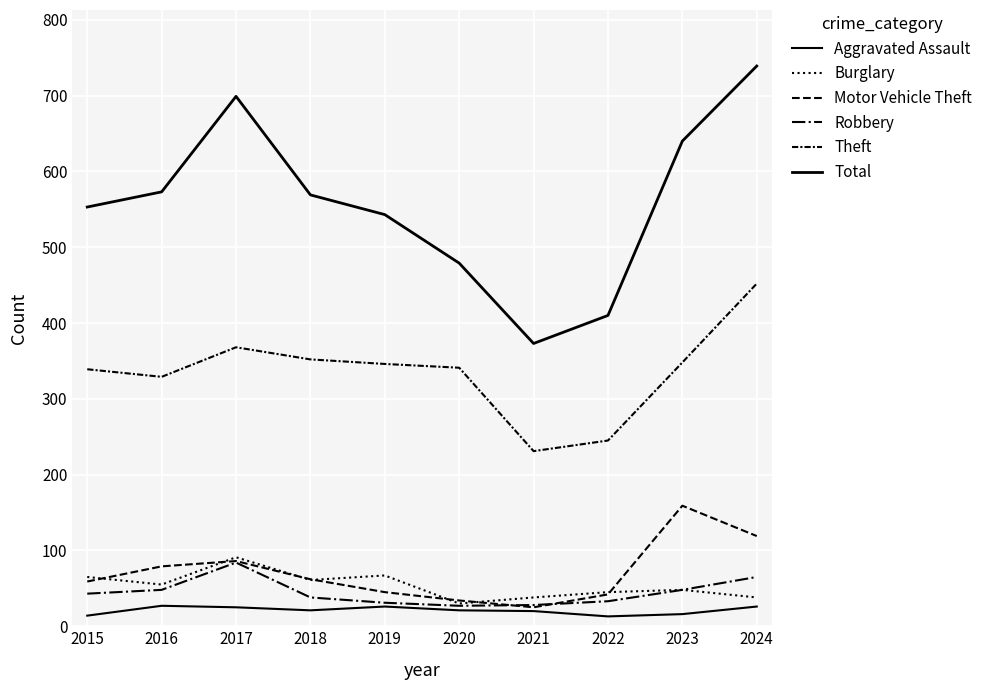

How many lines are shown in the chart?

6